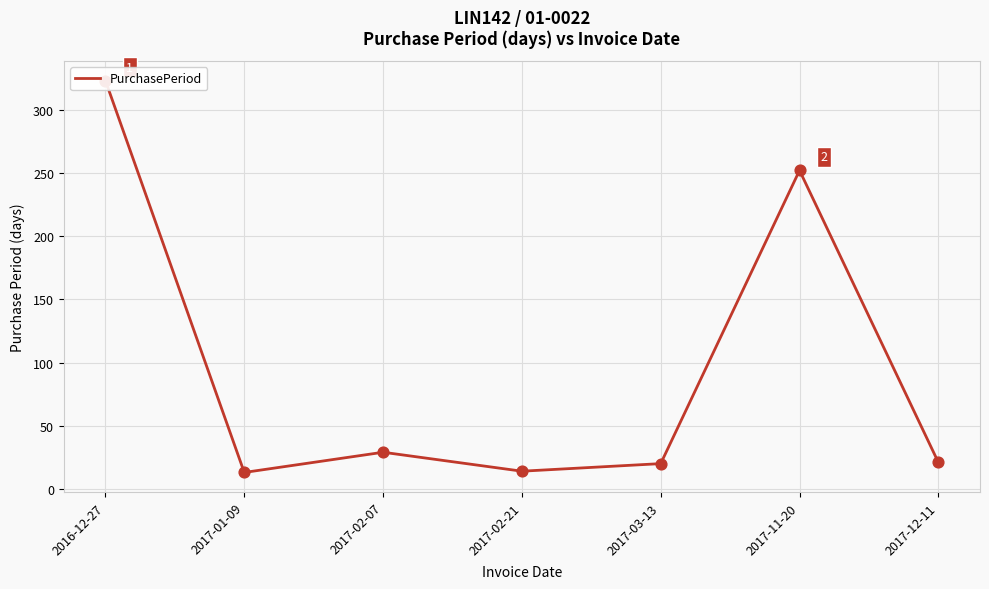

What is the change in value from 2017-01-09 to 2017-02-21?

+1